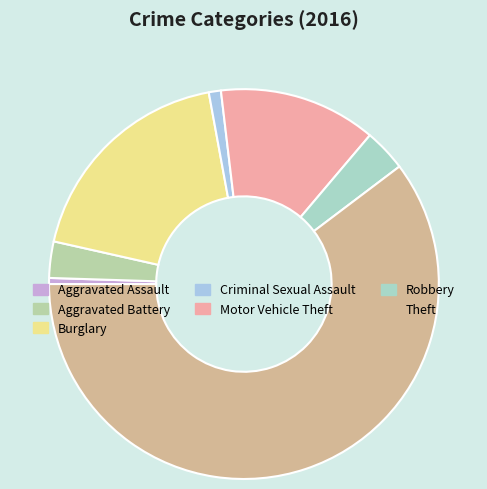

What portion of the pie excludes Theft?

39.7%